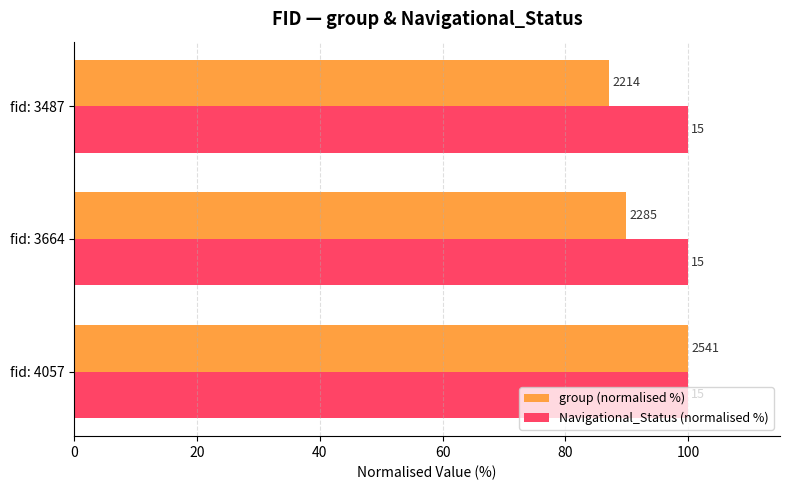

What are all the series names shown in the legend?

group (normalised %), Navigational_Status (normalised %)